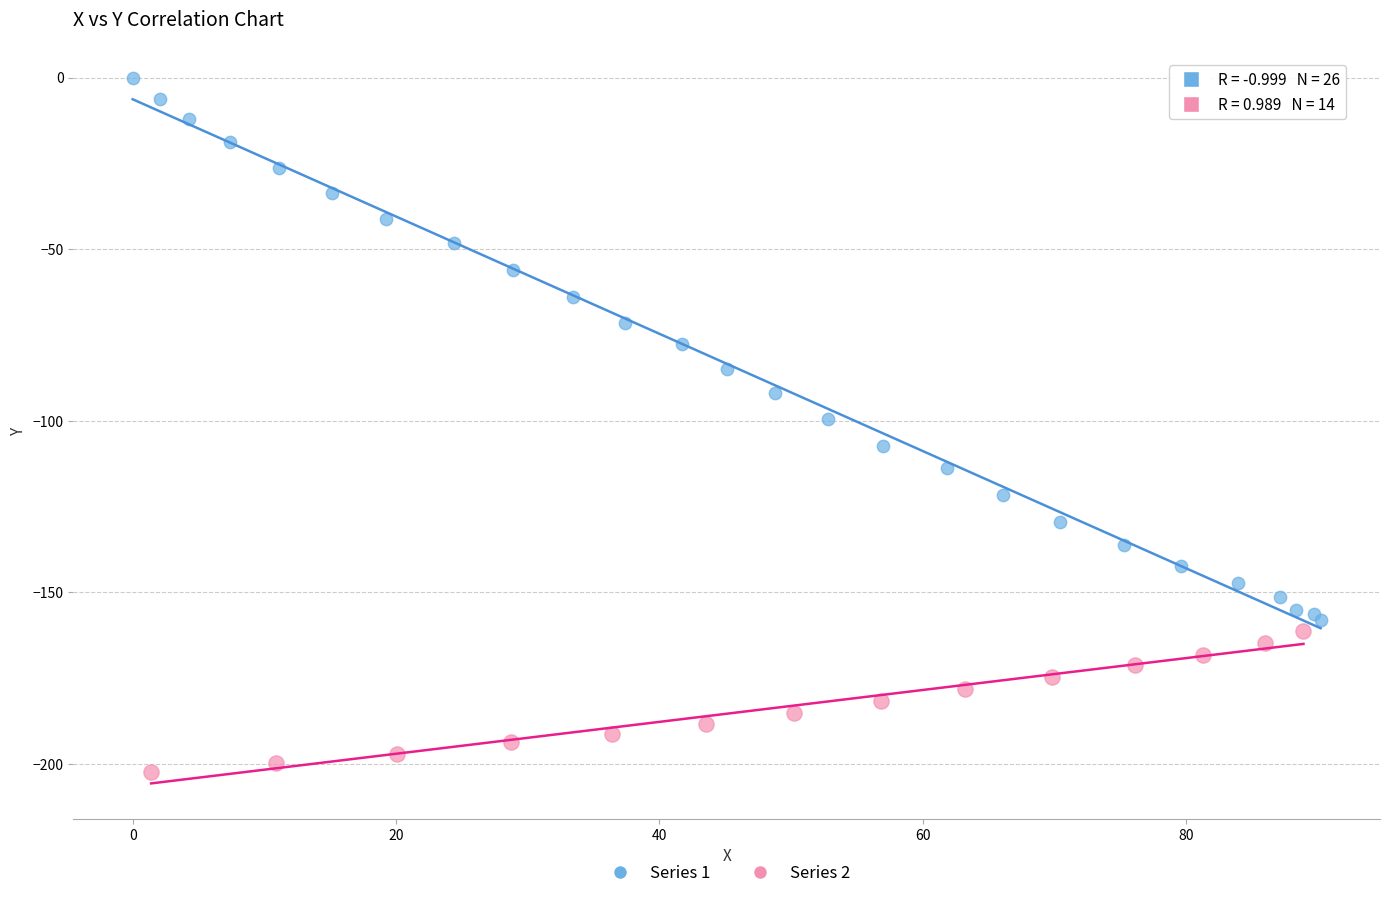

Which series contains the highest Y value?

Series 1